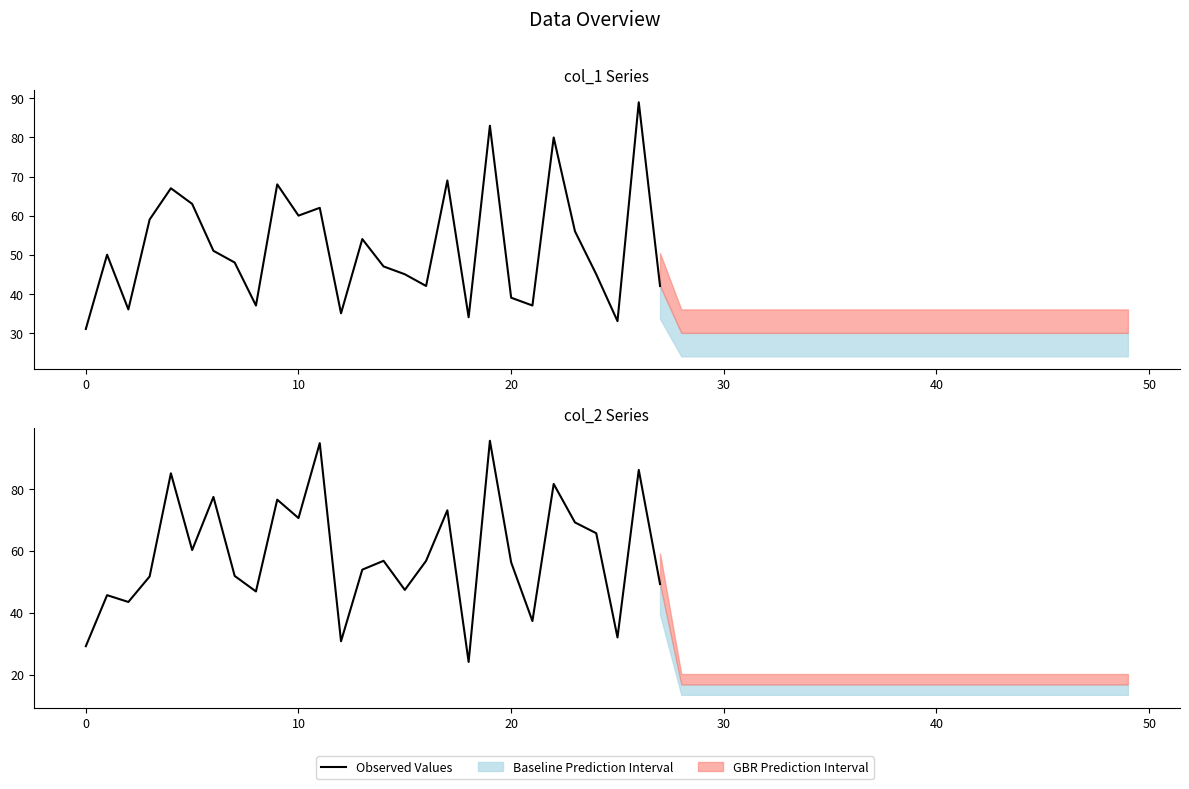

What is the minimum value shown in the chart?

24.1